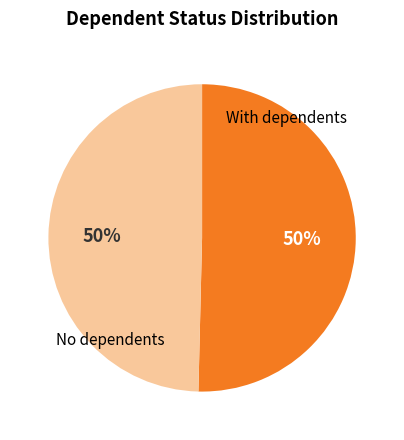

To the nearest percent, what is the average slice percentage?

50%